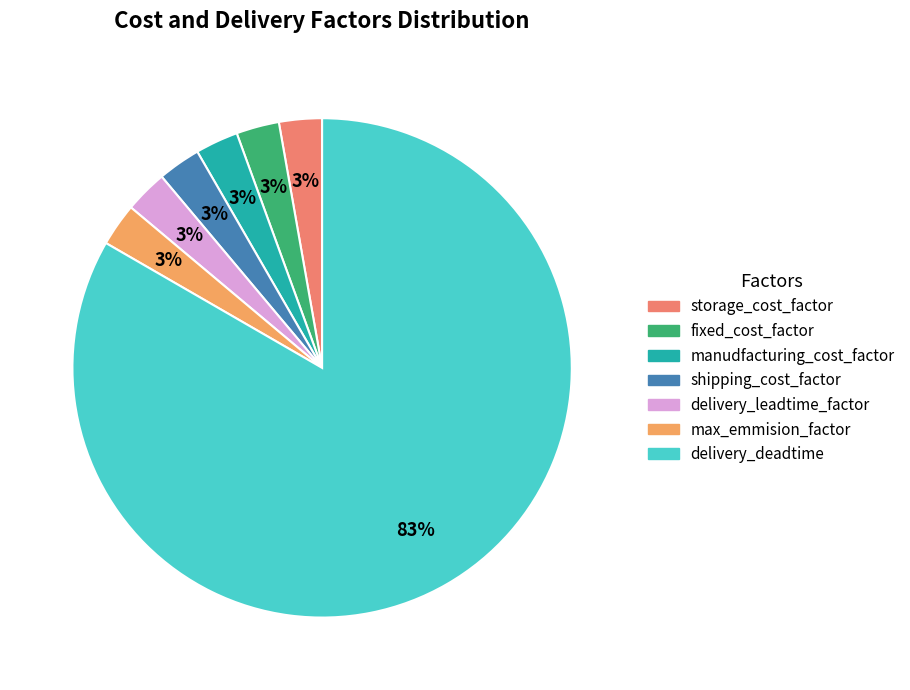

Count the number of slices in the pie.

7